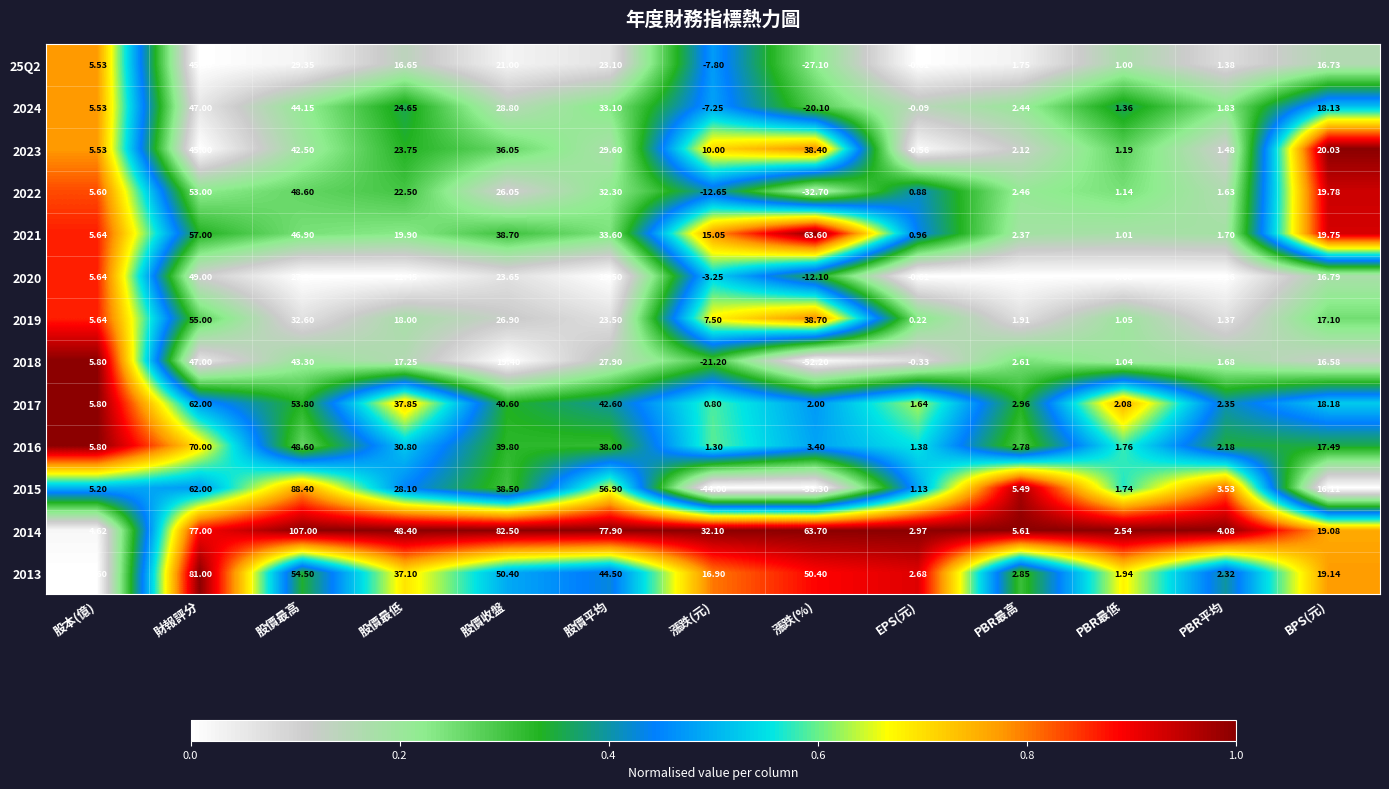

Rank the categories by 2018 value from highest to lowest.

財報評分, 股價最高, 股價平均, 股價收盤, 股價最低, BPS(元), 股本(億), PBR最高, PBR平均, PBR最低, EPS(元), 漲跌(元), 漲跌(%)